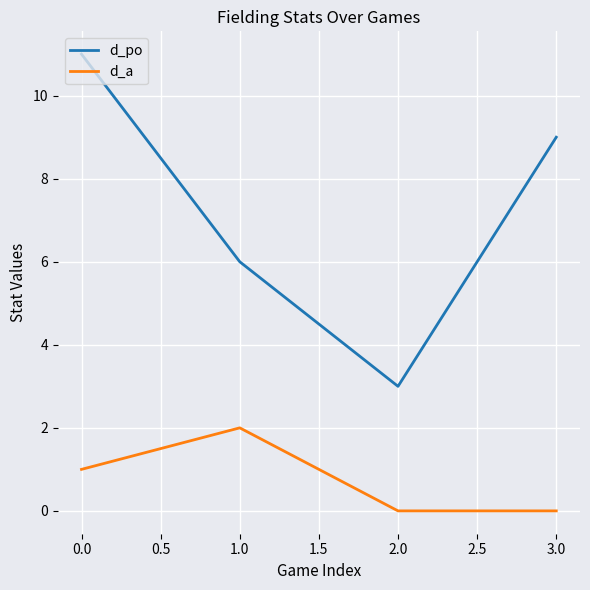

What is the difference between the maximum and minimum values in the d_po series?

8